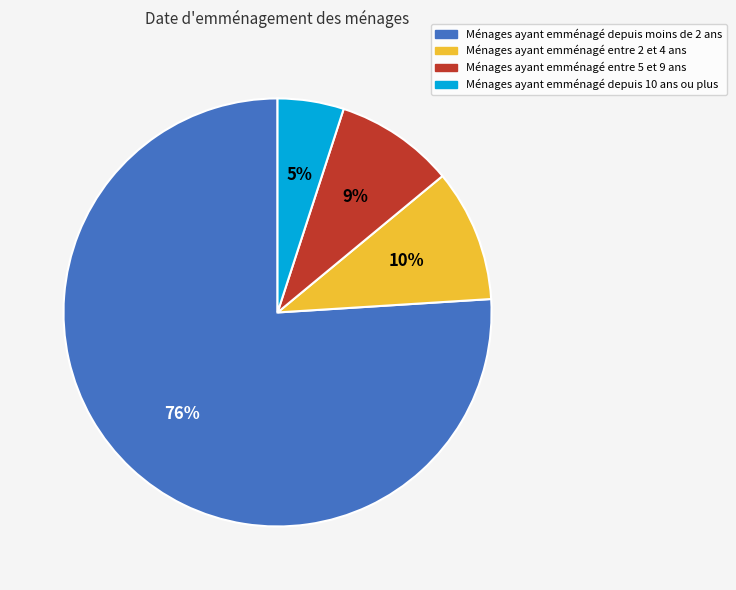

Does any single category account for the majority?

Yes